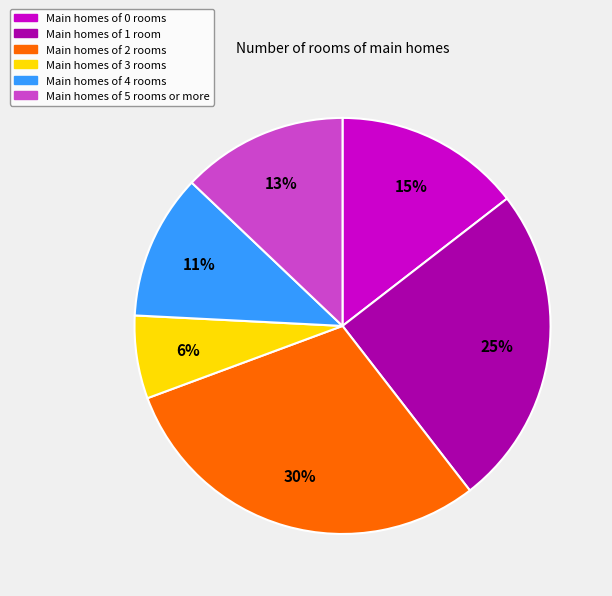

True or false: Main homes of 1 room accounts for 25% of the total.

True